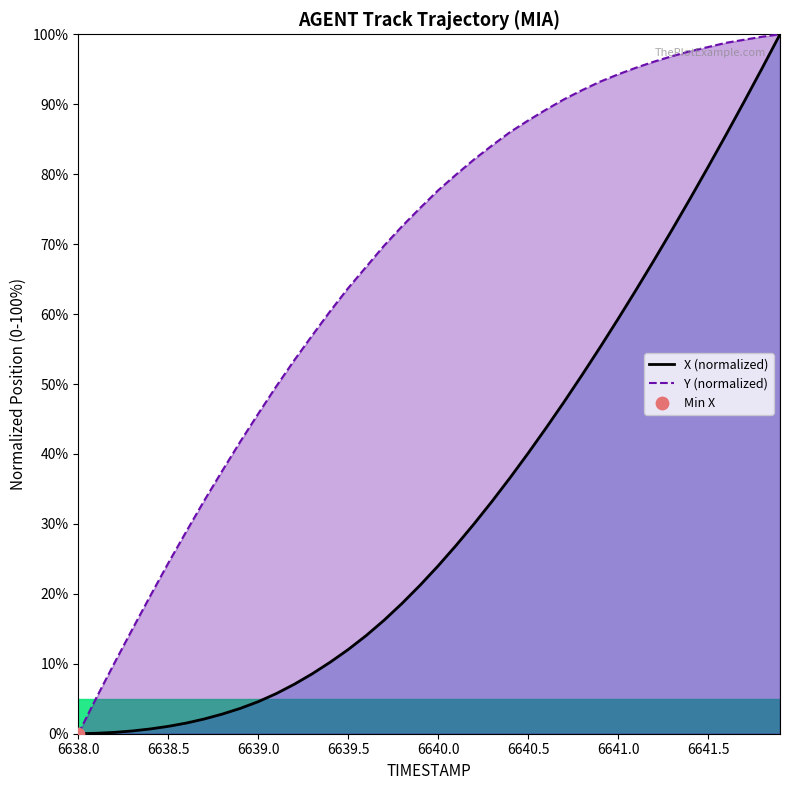

What are all the series names shown in the legend?

X (normalized), Y (normalized)